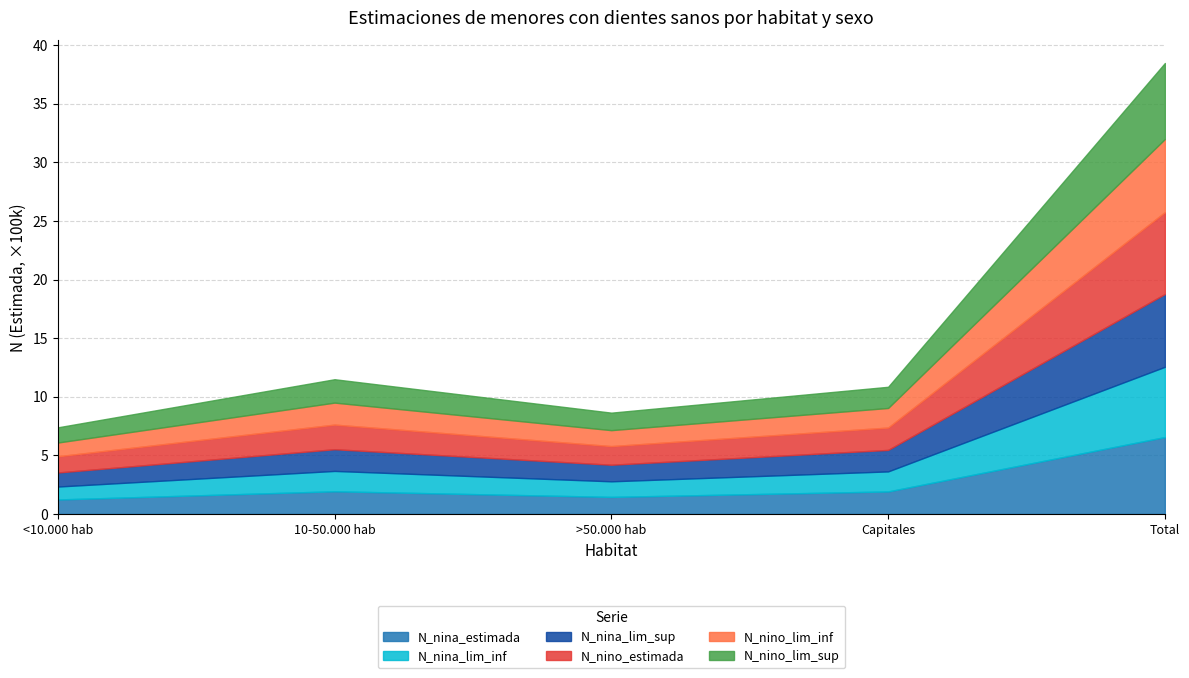

Reading left to right, list all the values displayed in this chart.

N_nina_estimada: <10.000 hab=124052	10-50.000 hab=193863	>50.000 hab=145978	Capitales=192483	Total=656376
N_nina_lim_inf: <10.000 hab=110194	10-50.000 hab=173618	>50.000 hab=132899	Capitales=170908	Total=599300
N_nina_lim_sup: <10.000 hab=119975	10-50.000 hab=185145	>50.000 hab=141388	Capitales=183405	Total=621013
N_nino_estimada: <10.000 hab=138410	10-50.000 hab=210033	>50.000 hab=159028	Capitales=190681	Total=698152
N_nino_lim_inf: <10.000 hab=117016	10-50.000 hab=187540	>50.000 hab=136006	Capitales=167060	Total=623795
N_nino_lim_sup: <10.000 hab=129595	10-50.000 hab=199474	>50.000 hab=149261	Capitales=180656	Total=648383